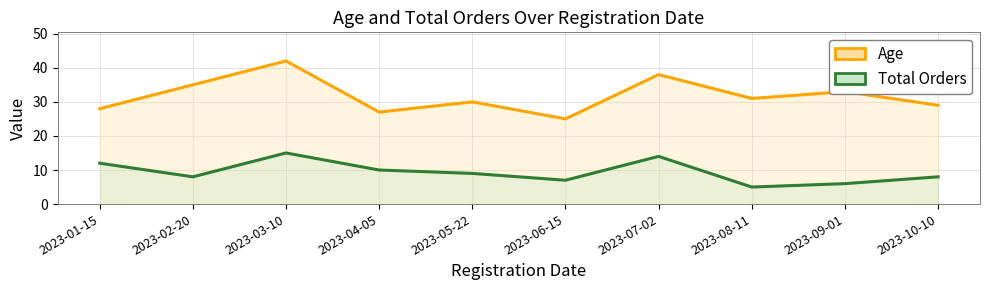

True or false: Total Orders and Age intersect in this chart.

False